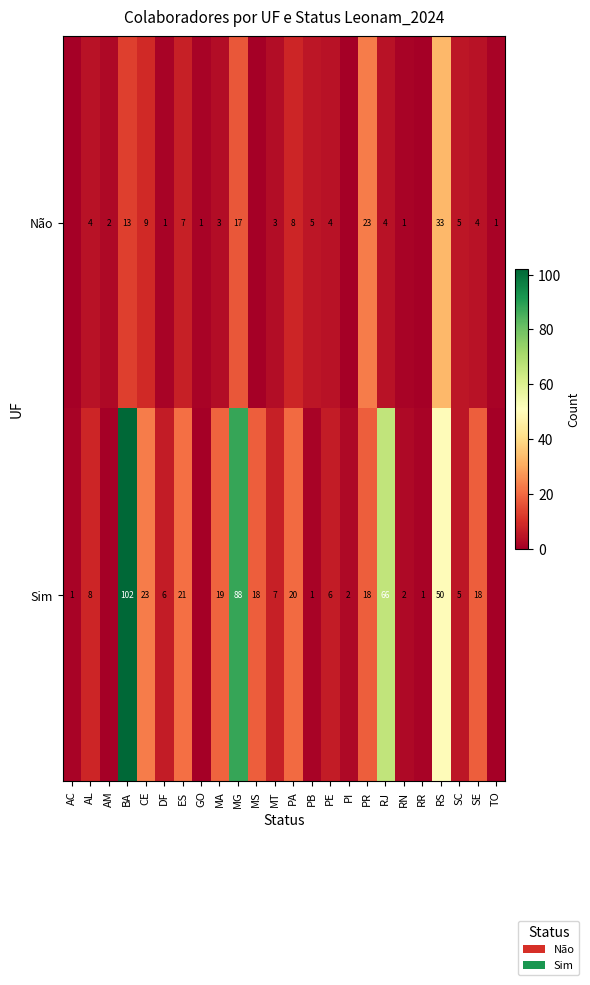

At BA, list the series in order from smallest to largest.

Não, Sim